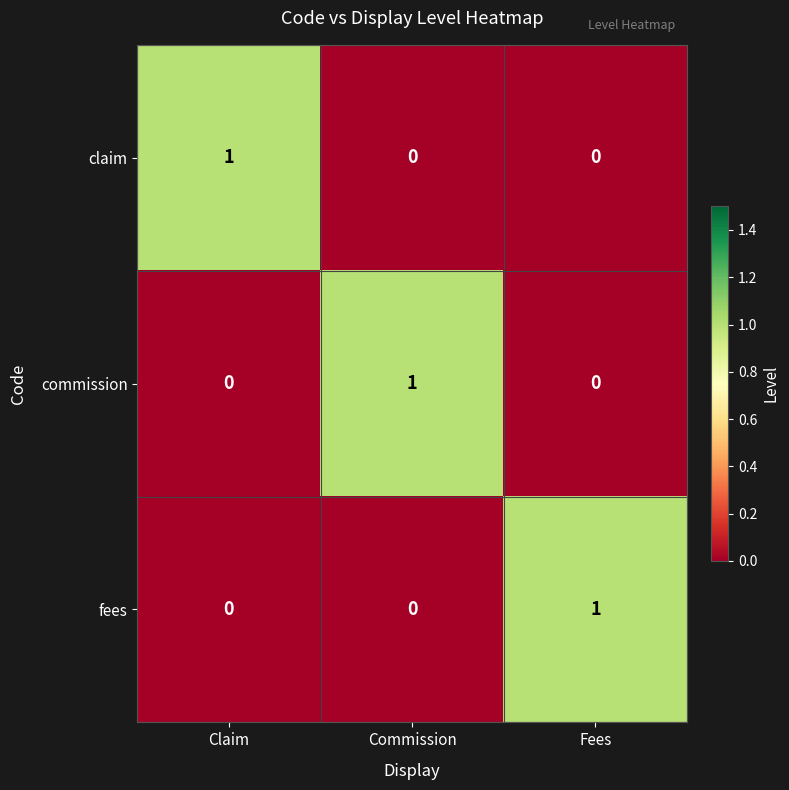

Is the value of claim at Commission greater than the value of fees at Fees?

No